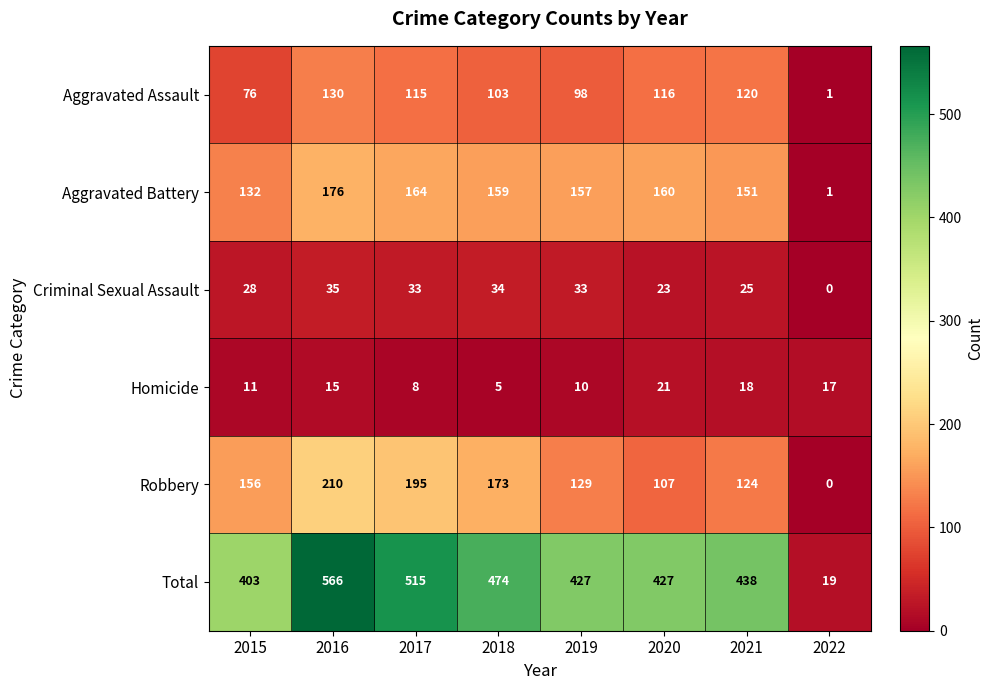

Which series has the widest spread of values?

Total